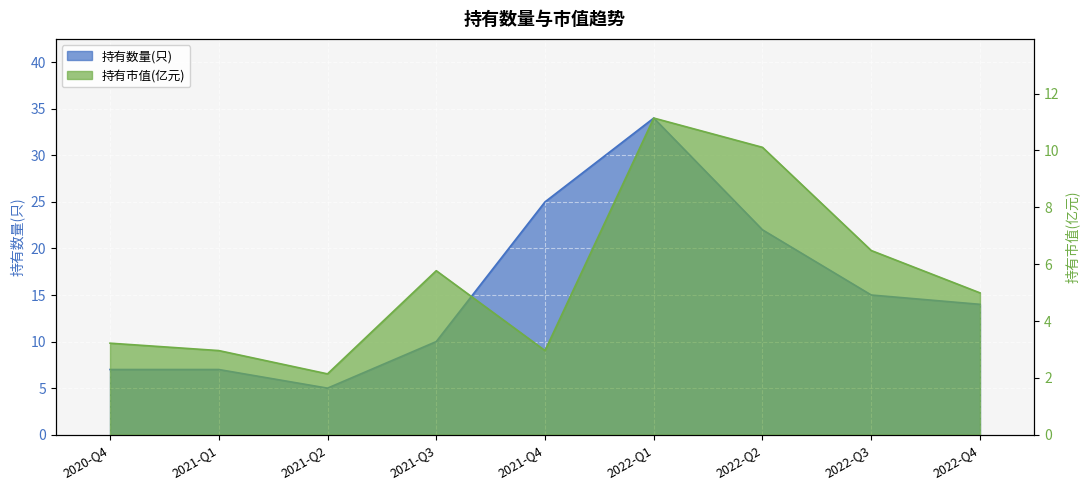

What is the total value across all series at 2022-Q2?

32.1